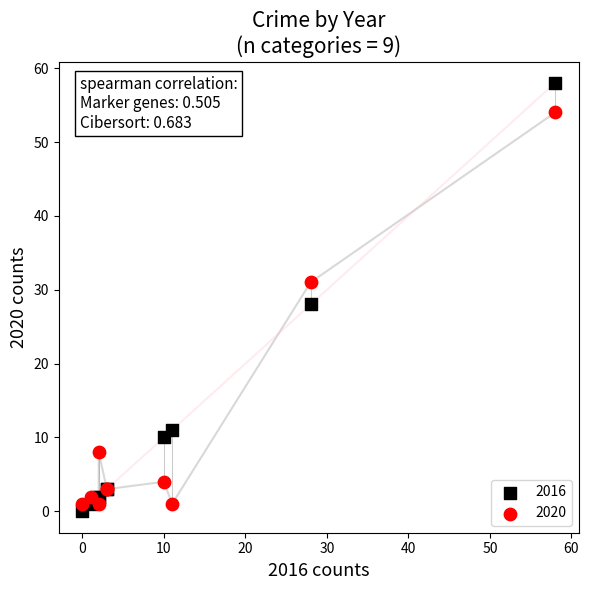

Across all series, what Y value is closest to 29?

28